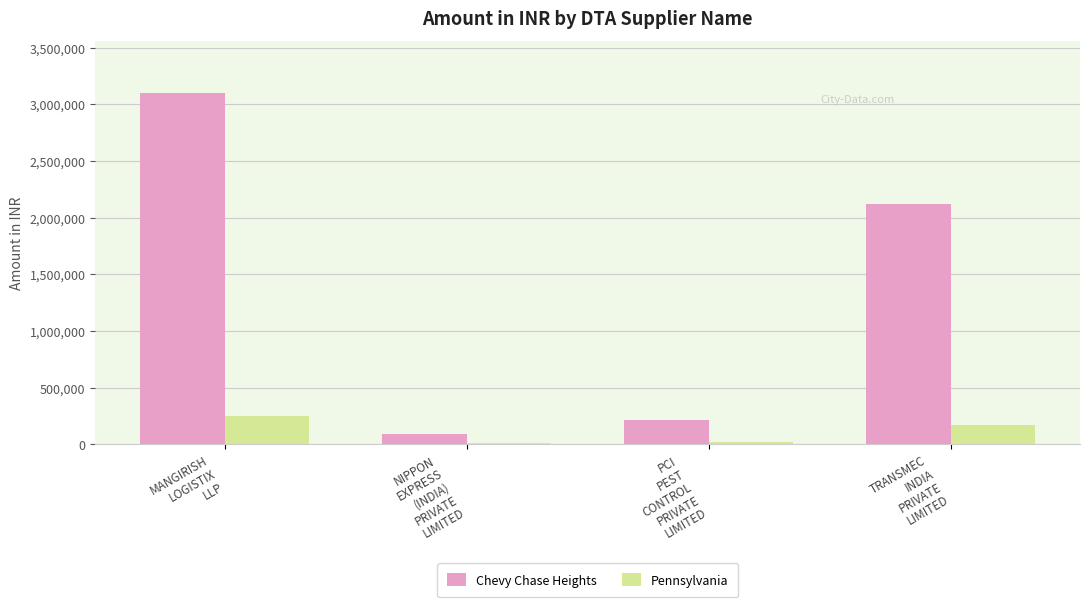

What is the sum of all Pennsylvania values?

441668.0